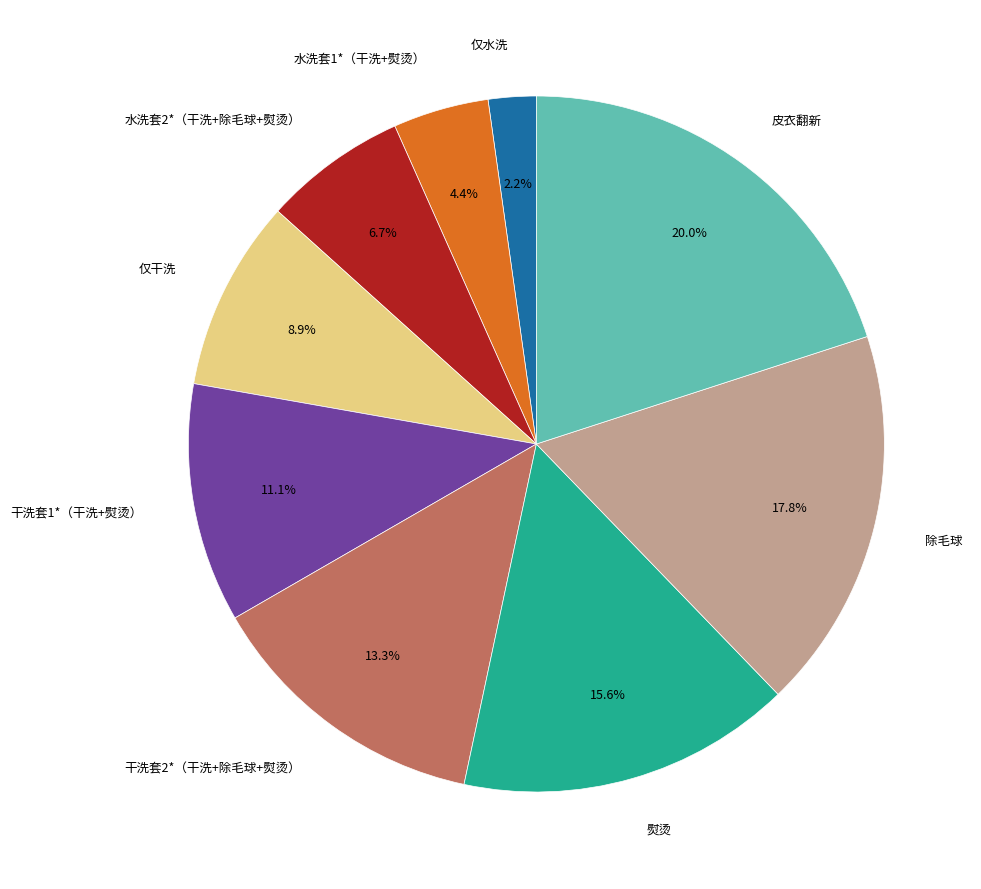

Is there any slice that represents more than half of the pie?

No